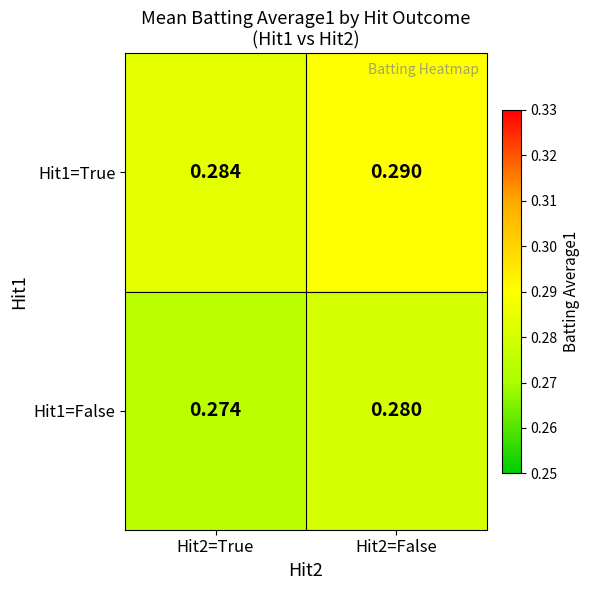

At how many categories does at least one series exceed 0?

2